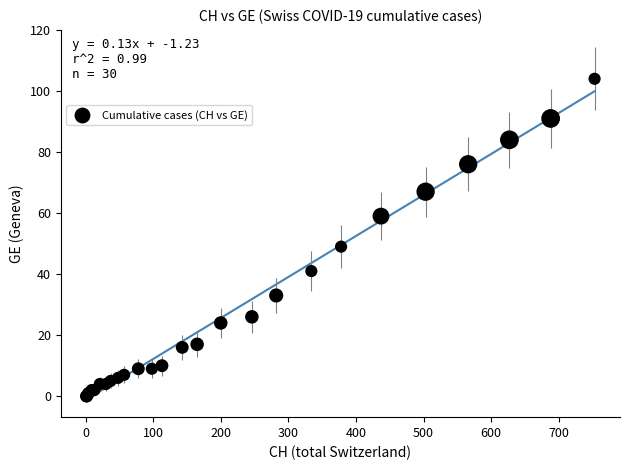

What Y value in the scatter plot is closest to 52?

49